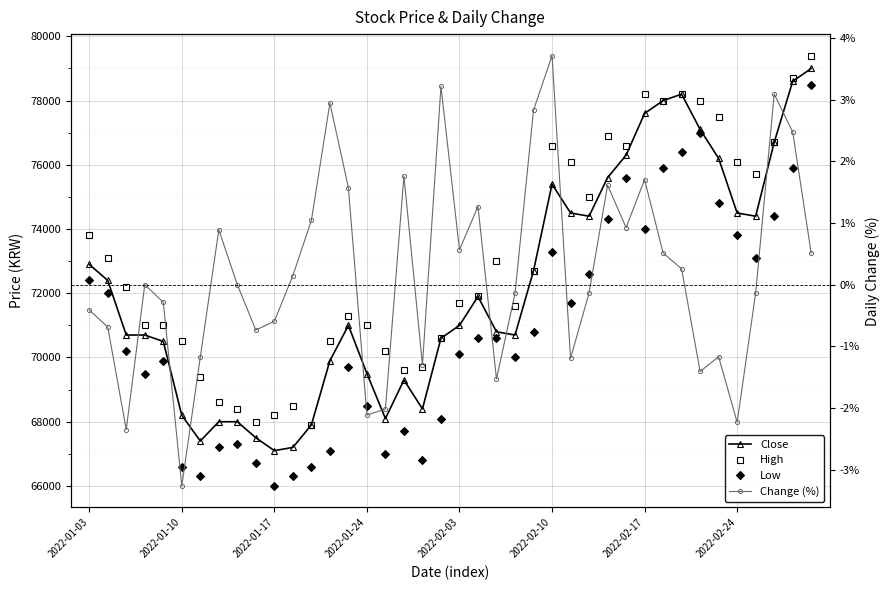

At which label does Low first exceed 70600?

2022-01-03